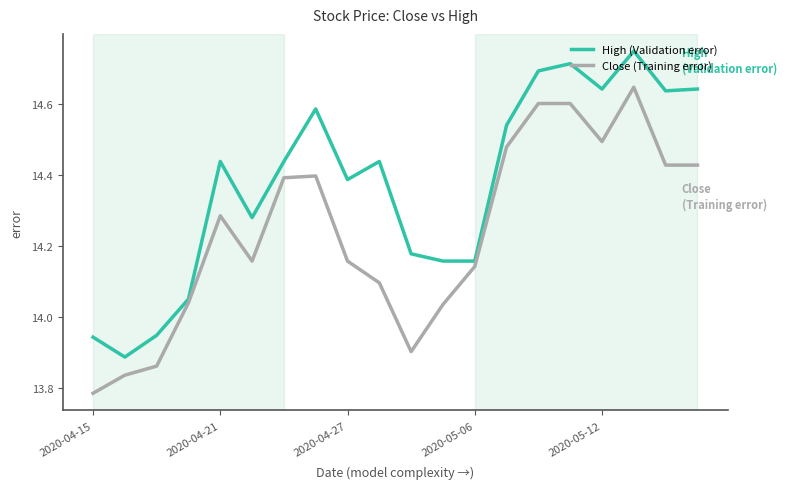

Which series has the largest total across all categories?

High (Validation error)